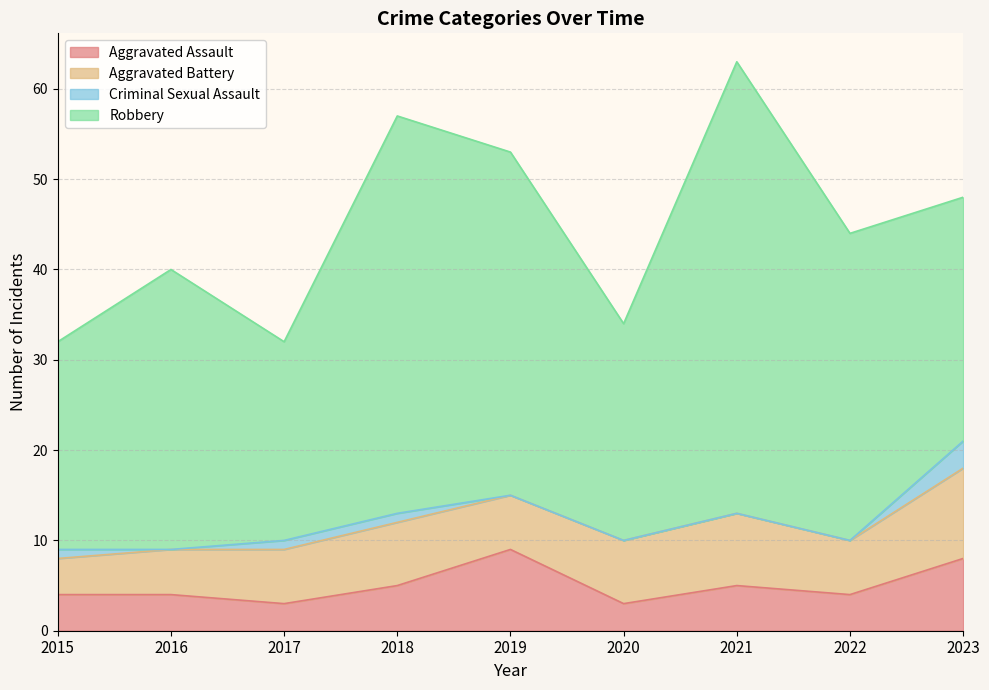

Which category has the highest value in the Robbery series?

2021